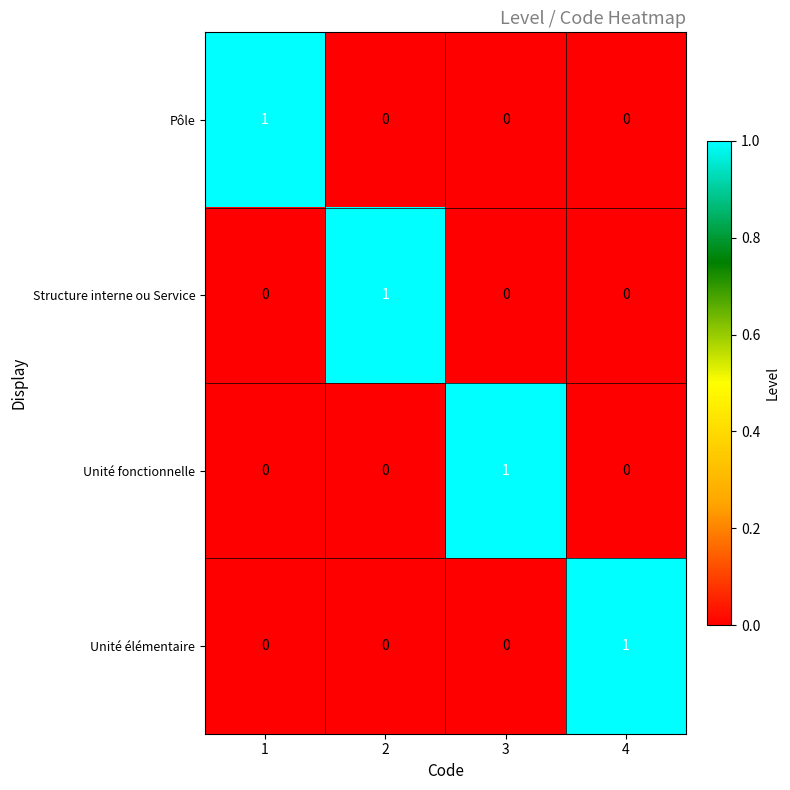

Reading right to left, what are all the values shown in this chart?

Pôle: 0	0	0	1
Structure interne ou Service: 0	0	1	0
Unité fonctionnelle: 0	1	0	0
Unité élémentaire: 1	0	0	0